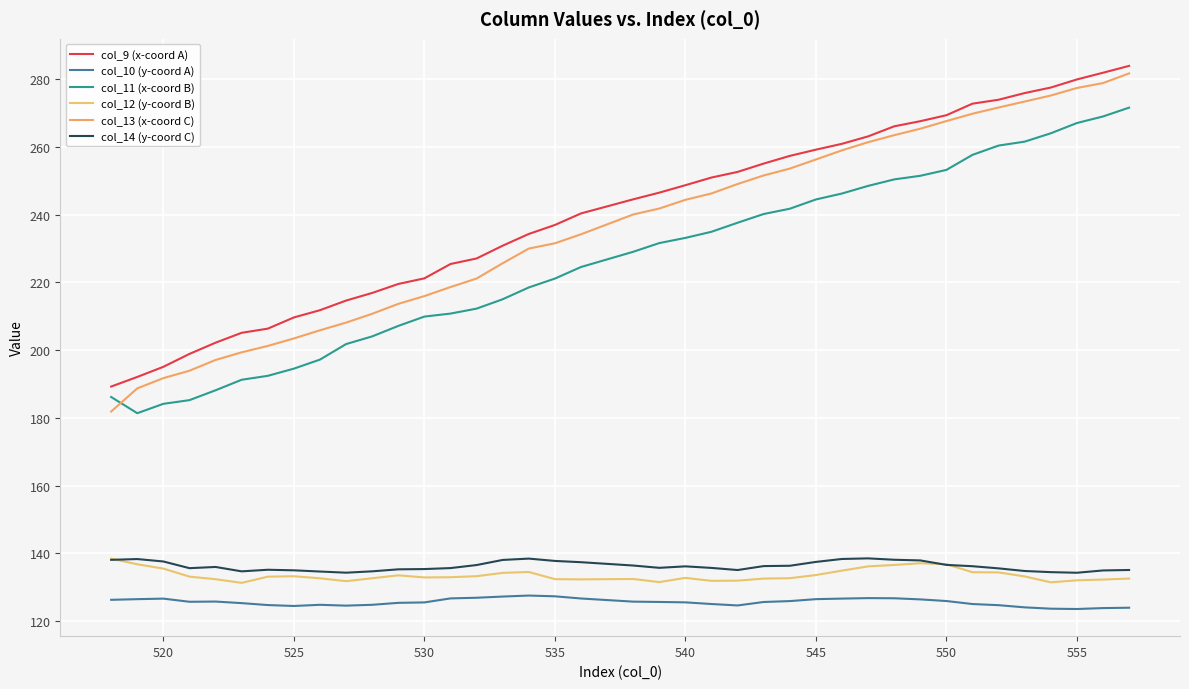

Reading right to left, extract all data points from this chart.

col_9 (x-coord A): 283.9	281.9	279.9	277.5	275.9	273.9	272.8	269.3	267.6	266.1	263.1	260.9	259.2	257.3	255.1	252.6	250.9	248.7	246.5	244.5	240.3	236.9	234.3	230.8	227.0	225.4	221.2	219.5	216.9	214.6	211.8	209.6	206.3	205.1	202.2	198.9	195.1	192.1	189.2
col_10 (y-coord A): 123.9	123.8	123.6	123.7	124.0	124.7	125.0	125.9	126.4	126.7	126.8	126.6	126.5	125.9	125.6	124.6	125.0	125.5	125.6	125.7	126.7	127.3	127.5	127.2	126.9	126.7	125.5	125.4	124.8	124.6	124.8	124.5	124.7	125.3	125.8	125.7	126.6	126.5	126.3
col_11 (x-coord B): 271.6	269.0	267.0	264.0	261.5	260.4	257.6	253.2	251.5	250.4	248.5	246.2	244.5	241.7	240.2	237.6	234.9	233.1	231.6	229.0	224.5	221.1	218.5	215.0	212.2	210.8	209.9	207.1	204.0	201.8	197.2	194.5	192.4	191.2	188.1	185.2	184.1	181.4	186.1
col_12 (y-coord B): 132.5	132.3	132.0	131.4	133.2	134.4	134.4	136.8	137.1	136.6	136.1	134.9	133.6	132.7	132.5	131.9	131.9	132.8	131.5	132.4	132.3	132.4	134.5	134.2	133.3	132.9	132.9	133.5	132.6	131.8	132.6	133.2	133.1	131.3	132.4	133.1	135.5	136.8	138.4
col_13 (x-coord C): 281.7	278.8	277.4	275.2	273.4	271.6	269.8	267.6	265.4	263.4	261.4	259.0	256.3	253.6	251.6	249.0	246.2	244.4	241.8	240.0	234.2	231.5	230.0	225.6	221.1	218.6	215.9	213.6	210.7	208.1	205.8	203.4	201.2	199.3	197.1	193.9	191.7	188.7	181.9
col_14 (y-coord C): 135.1	134.9	134.3	134.4	134.8	135.6	136.2	136.6	137.9	138.1	138.5	138.3	137.5	136.3	136.2	135.1	135.7	136.2	135.7	136.4	137.4	137.8	138.4	138.0	136.5	135.6	135.4	135.3	134.7	134.3	134.6	135.0	135.2	134.7	136.0	135.6	137.6	138.3	138.1